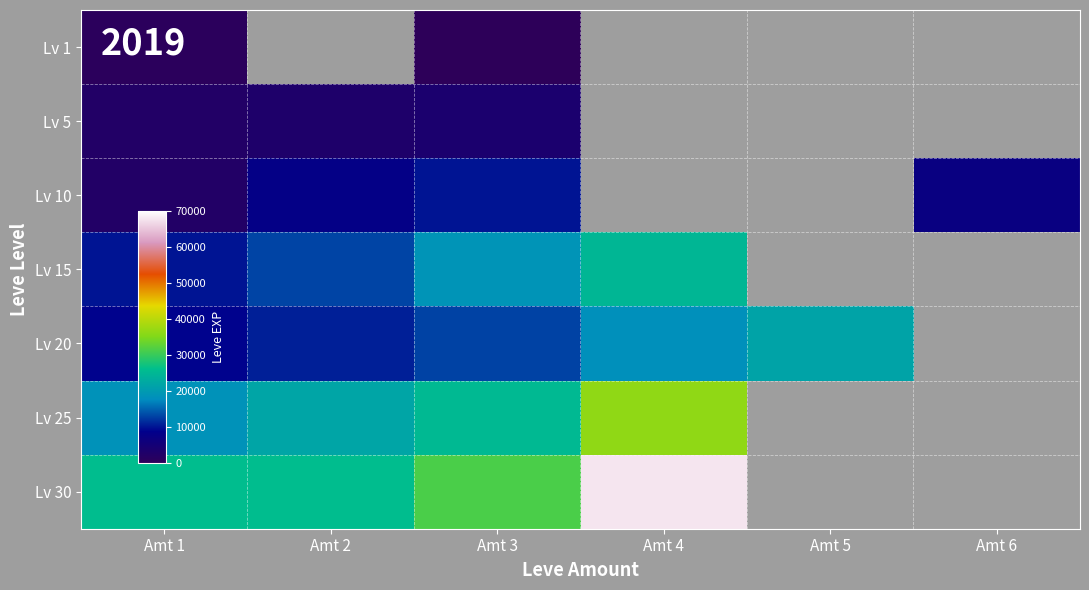

At Amt 1, list the series in order from largest to smallest.

Lv 30, Lv 25, Lv 15, Lv 20, Lv 5, Lv 10, Lv 1